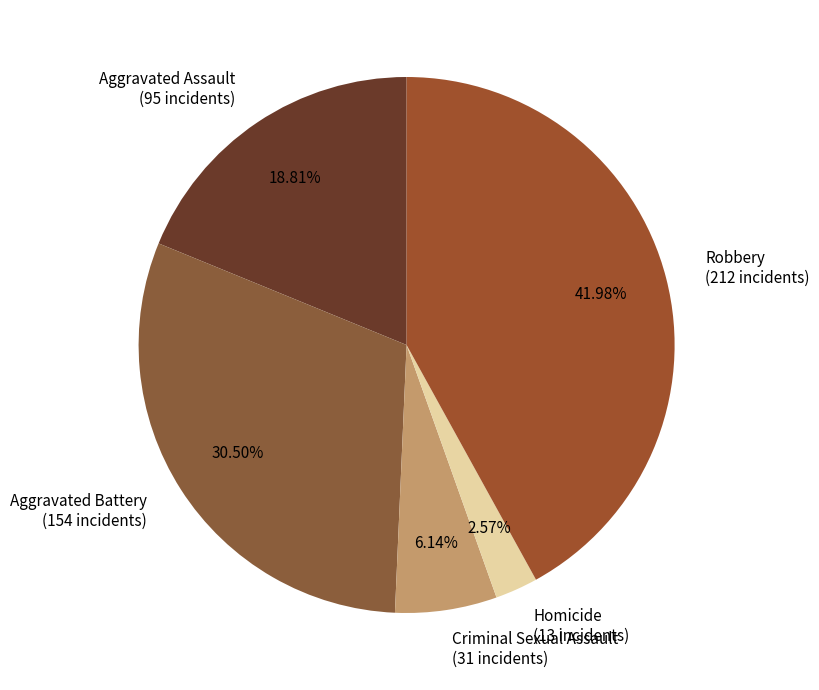

Is the sum of Homicide and Criminal Sexual Assault greater than half?

No